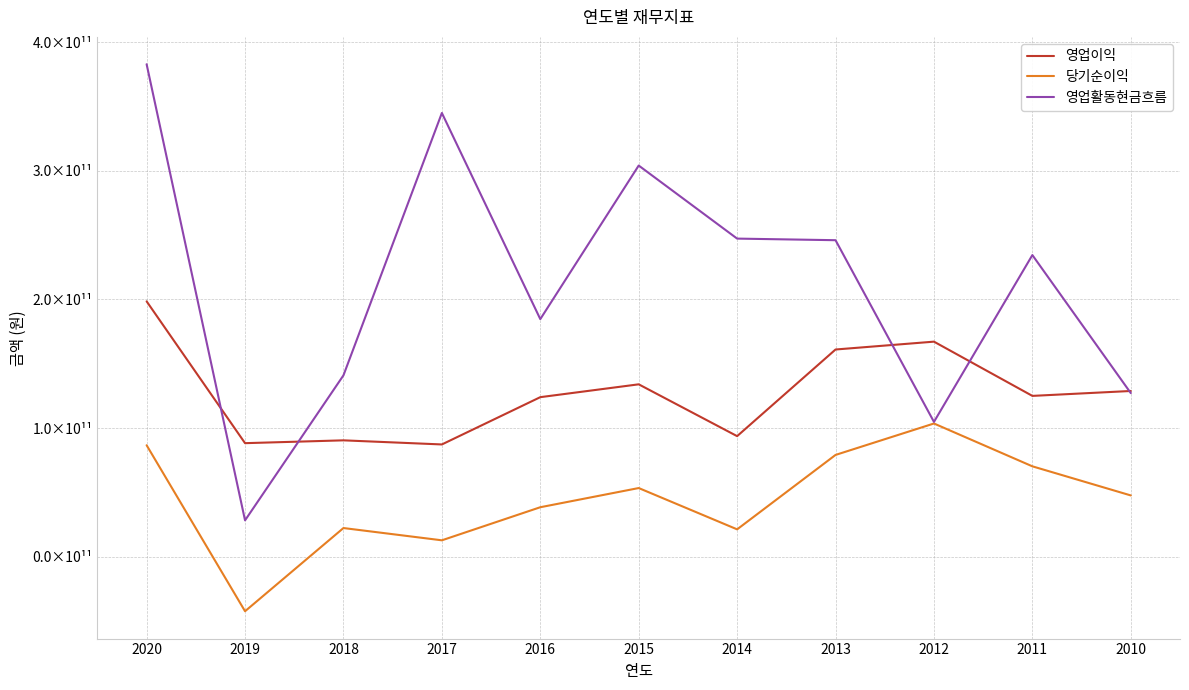

Which has a higher value, 2010 or 2014?

2010